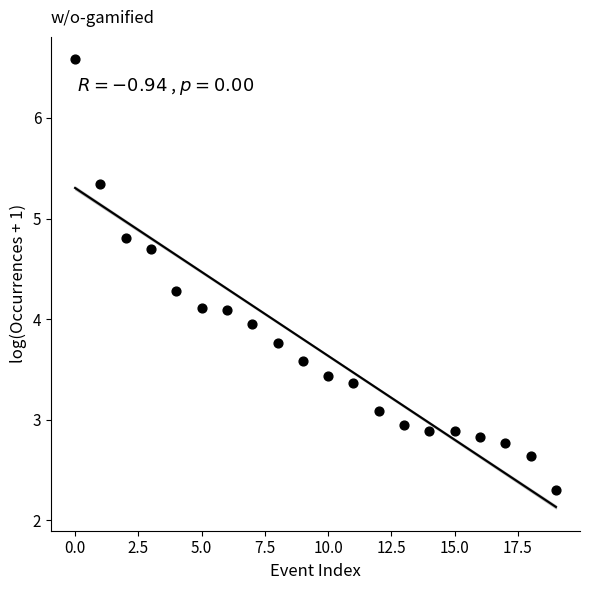

What is the range of Y values (max minus min)?

4.3